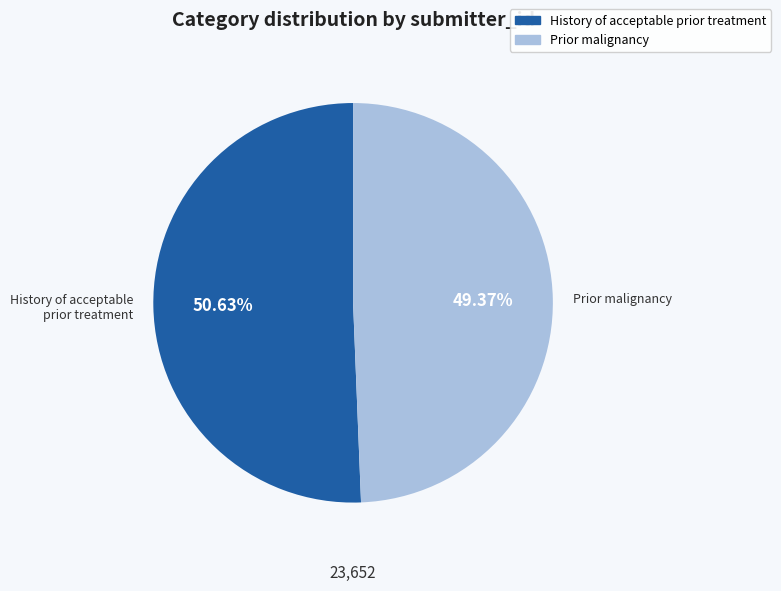

To the nearest percent, what portion does Prior malignancy represent?

49%